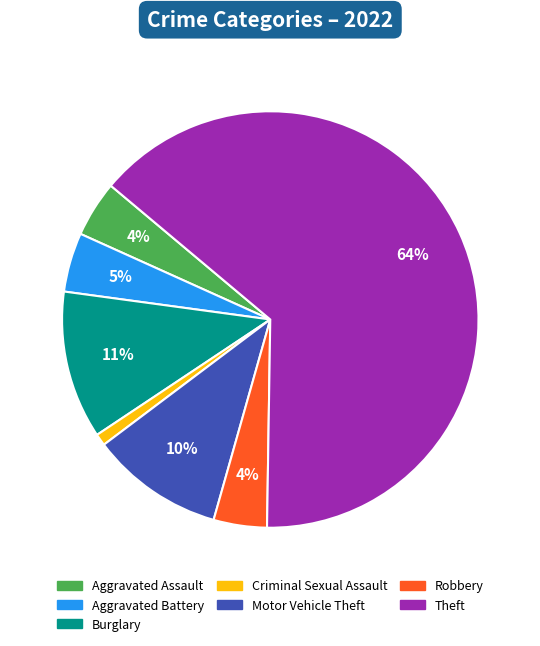

Count the number of slices in the pie.

7